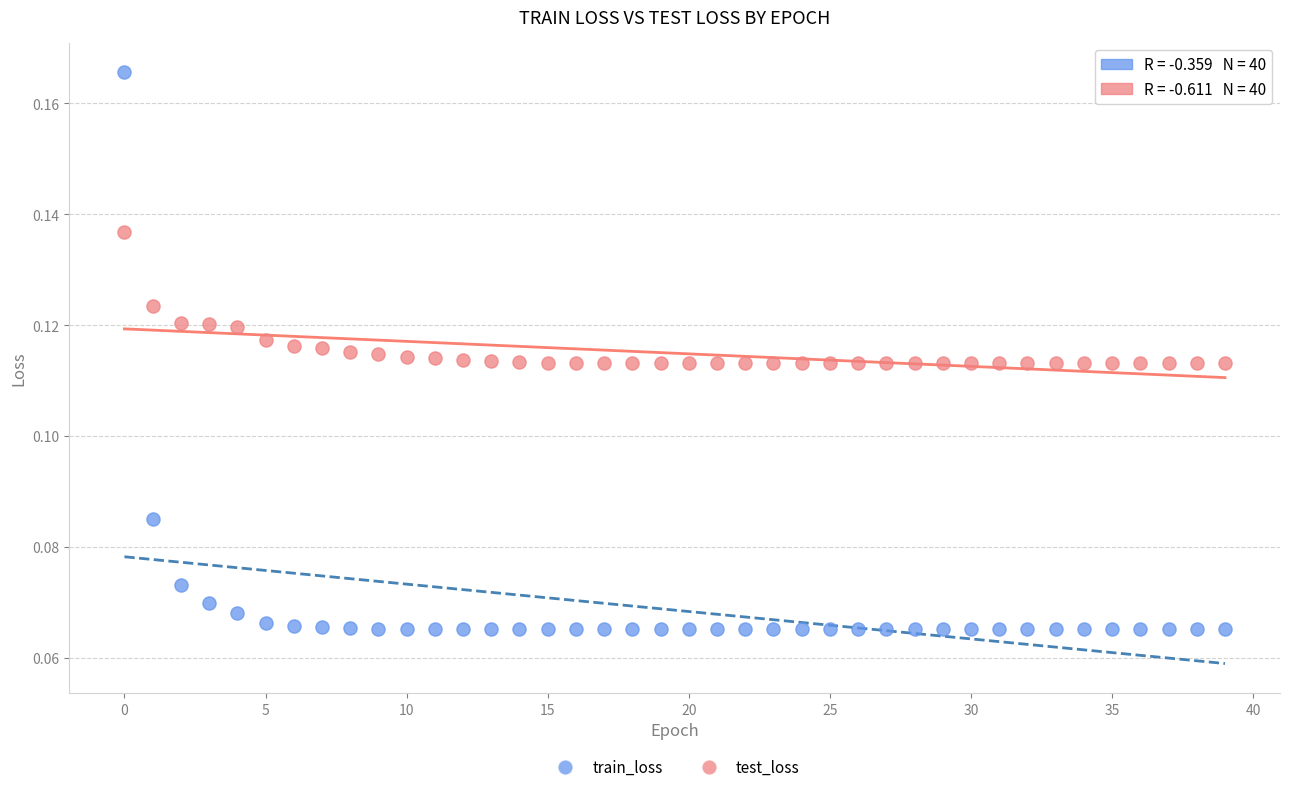

Which series contains the lowest Y value?

train_loss